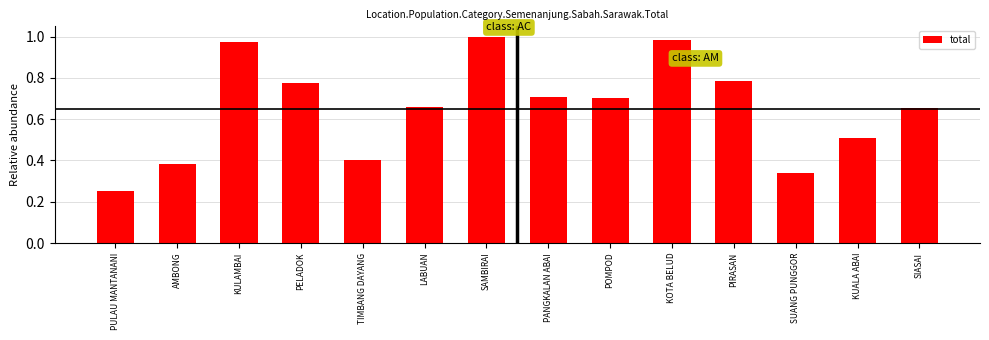

Count the number of categories in the chart.

14